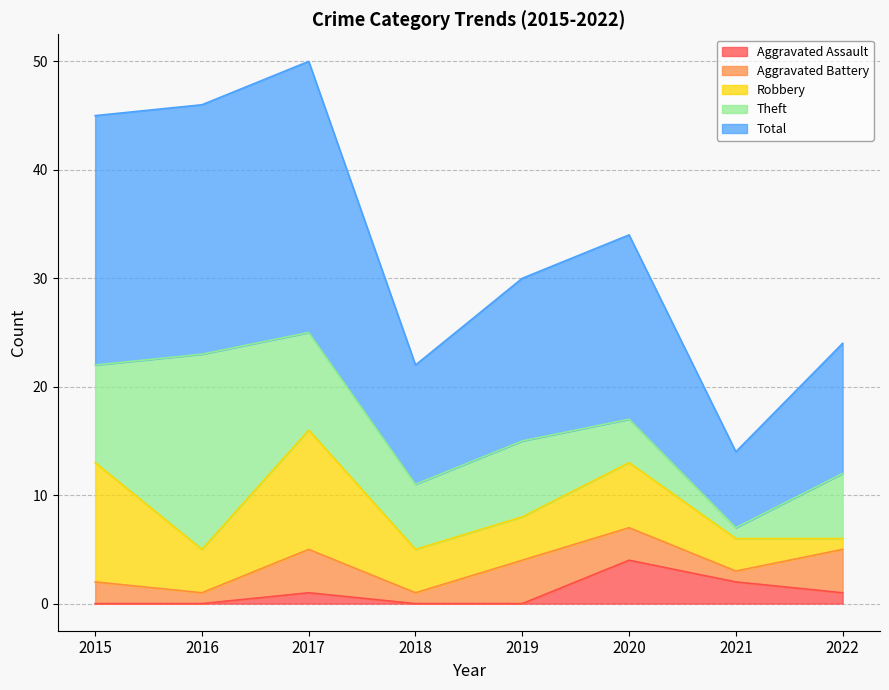

What is the sum of the Total values at 2015 and 2016?

46